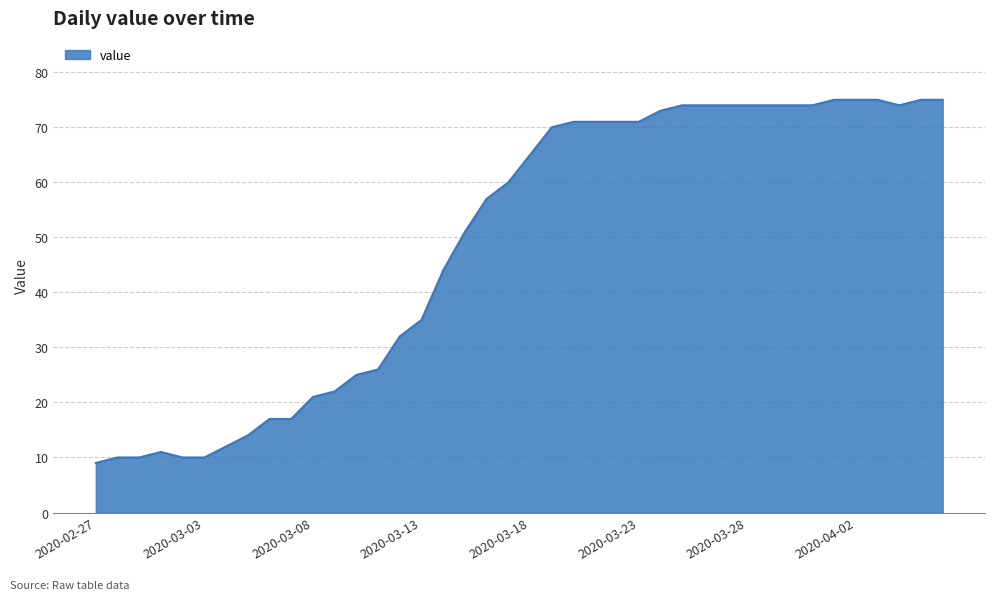

What is the difference between the maximum and minimum values?

66